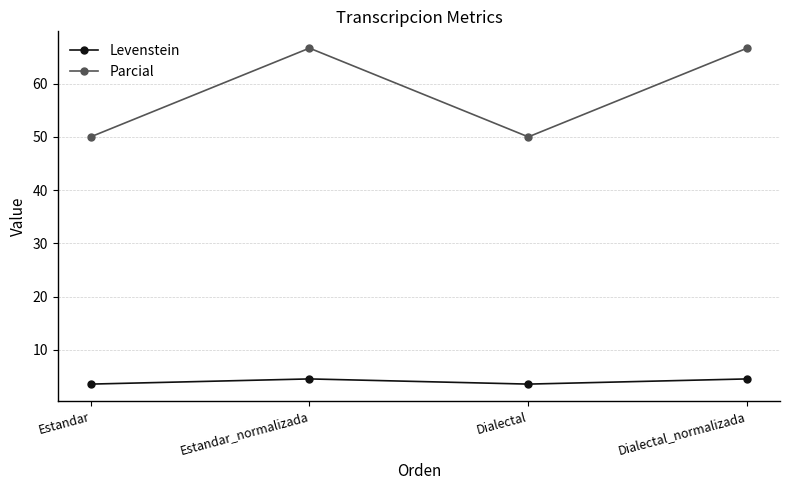

True or false: Levenstein and Parcial intersect in this chart.

False